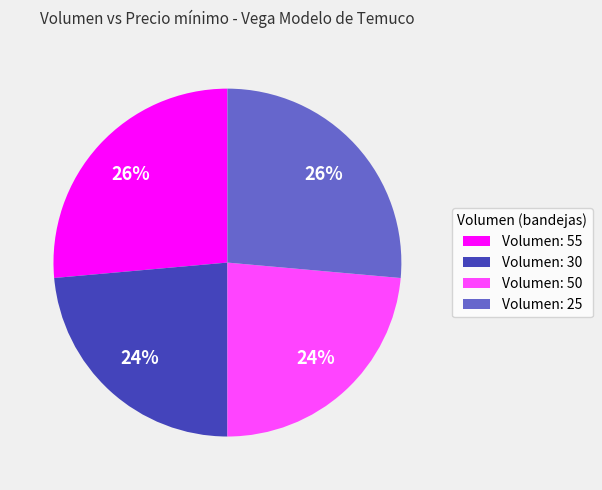

Does any single category account for the majority?

No